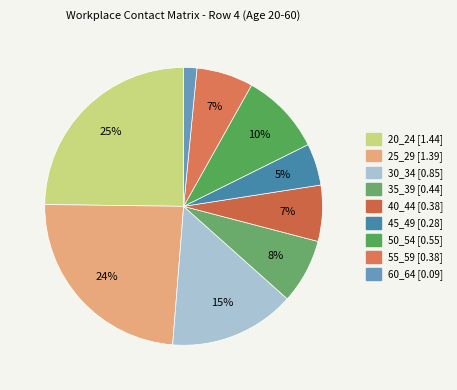

Does 25_29 represent more than half of the total?

No